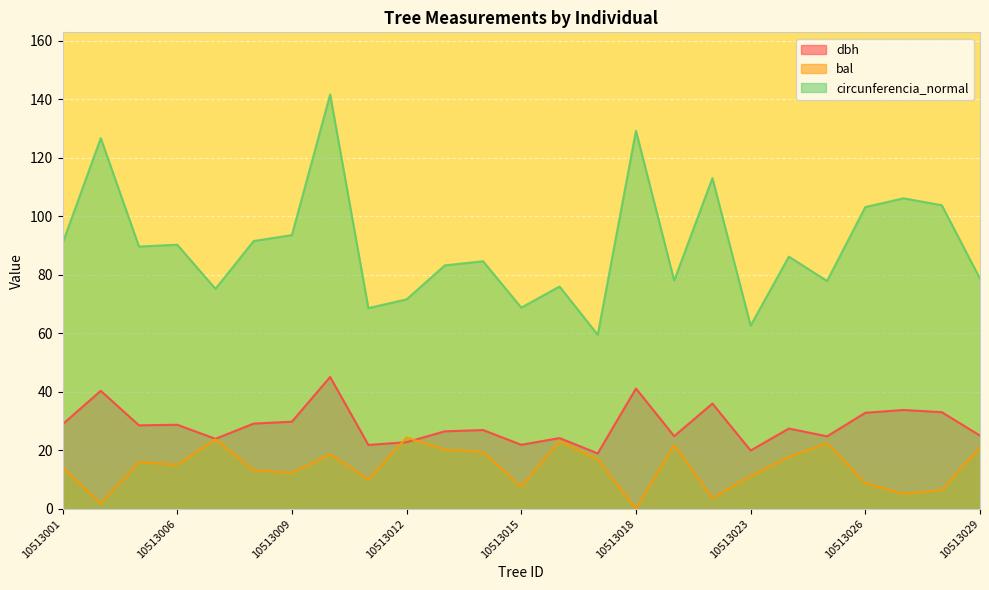

What is the difference between the second highest and minimum values in the bal series?

23.7